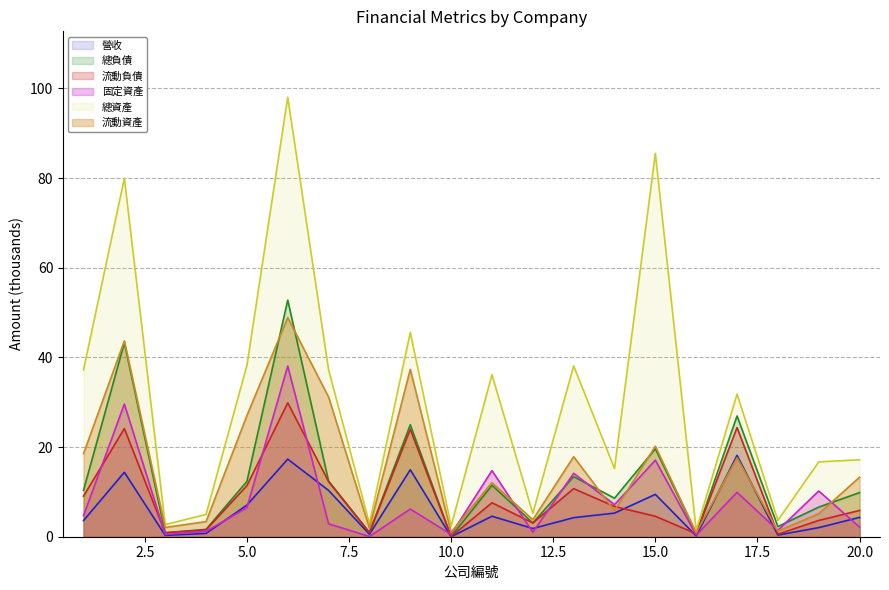

Where does the 流動負債 series first go above 6?

1